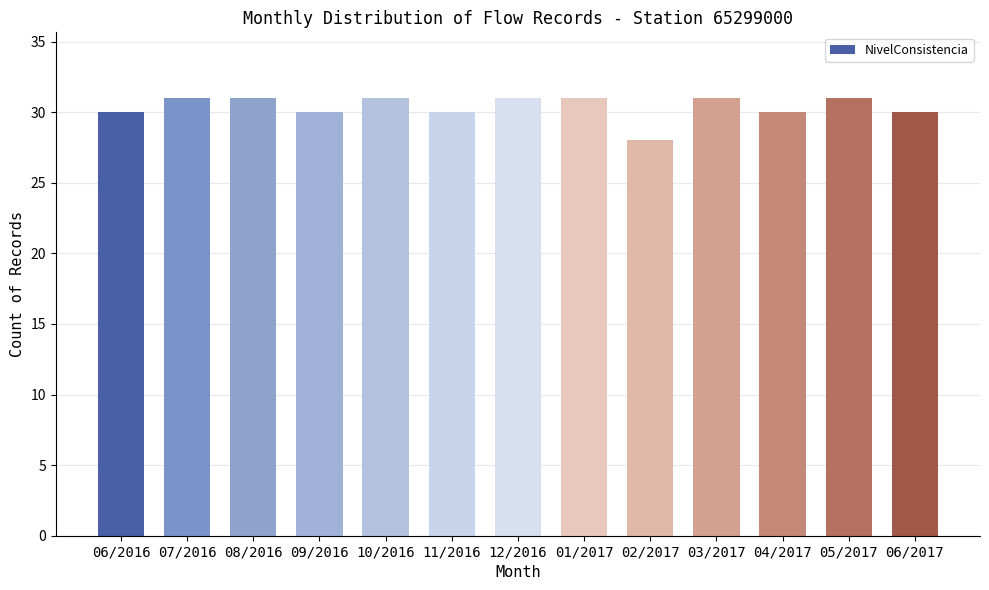

What is the sum of the values at 10/2016 and 06/2016?

61